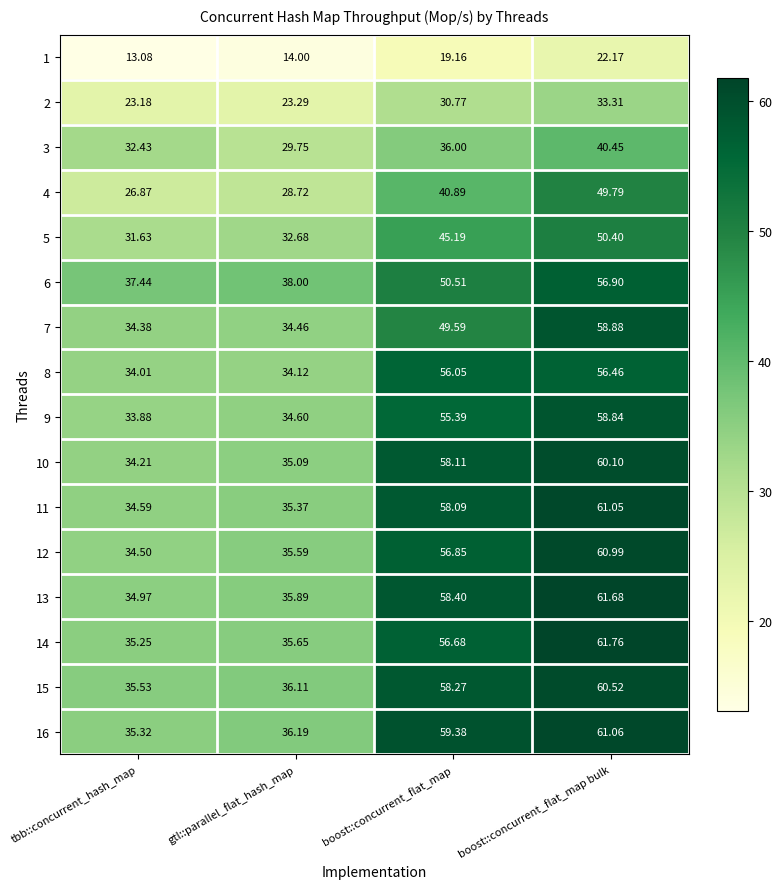

At which category is the sum across all series the highest?

boost::concurrent_flat_map bulk